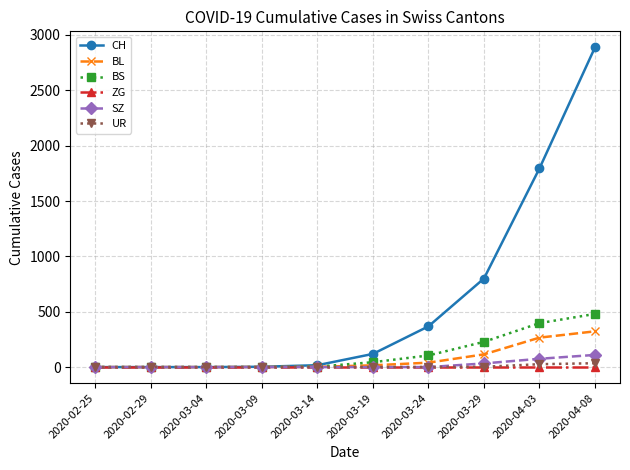

Which category has the highest value in the CH series?

2020-04-08